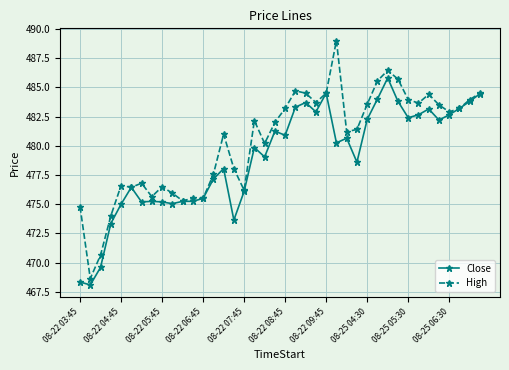

Which series has the largest total across all categories?

High